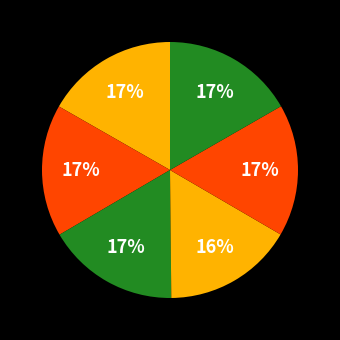

How many segments does this pie chart have?

6